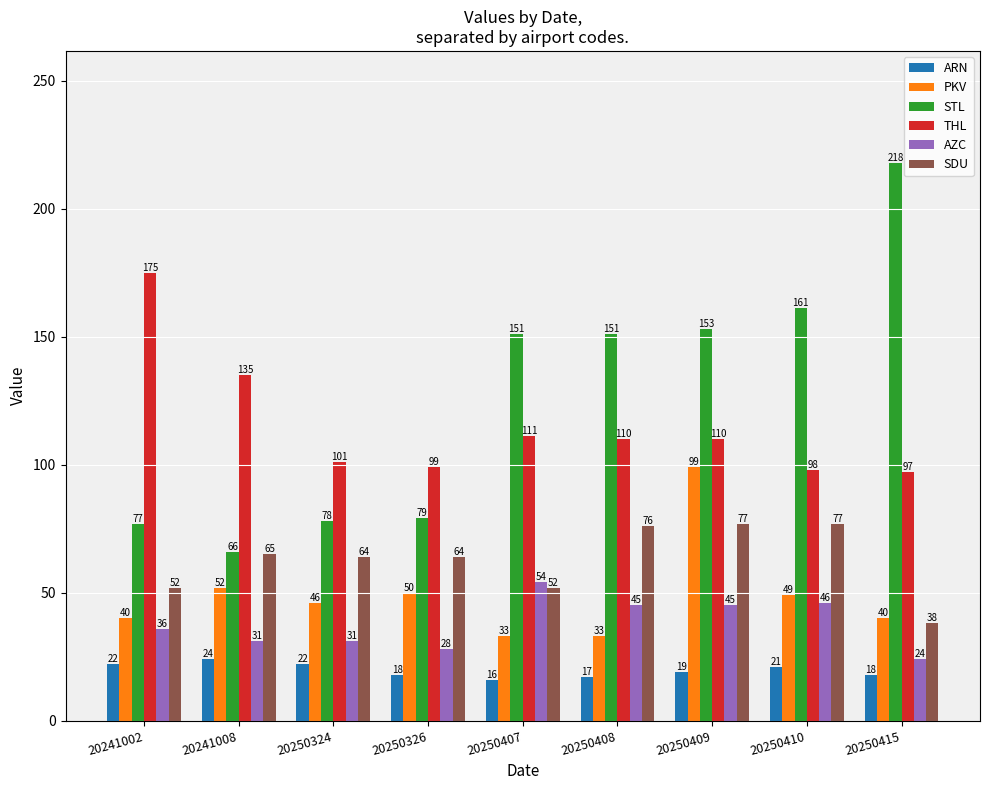

Reading left to right, list all the values displayed in this chart.

ARN: 20241002=22	20241008=24	20250324=22	20250326=18	20250407=16	20250408=17	20250409=19	20250410=21	20250415=18
PKV: 20241002=40	20241008=52	20250324=46	20250326=50	20250407=33	20250408=33	20250409=99	20250410=49	20250415=40
STL: 20241002=77	20241008=66	20250324=78	20250326=79	20250407=151	20250408=151	20250409=153	20250410=161	20250415=218
THL: 20241002=175	20241008=135	20250324=101	20250326=99	20250407=111	20250408=110	20250409=110	20250410=98	20250415=97
AZC: 20241002=36	20241008=31	20250324=31	20250326=28	20250407=54	20250408=45	20250409=45	20250410=46	20250415=24
SDU: 20241002=52	20241008=65	20250324=64	20250326=64	20250407=52	20250408=76	20250409=77	20250410=77	20250415=38